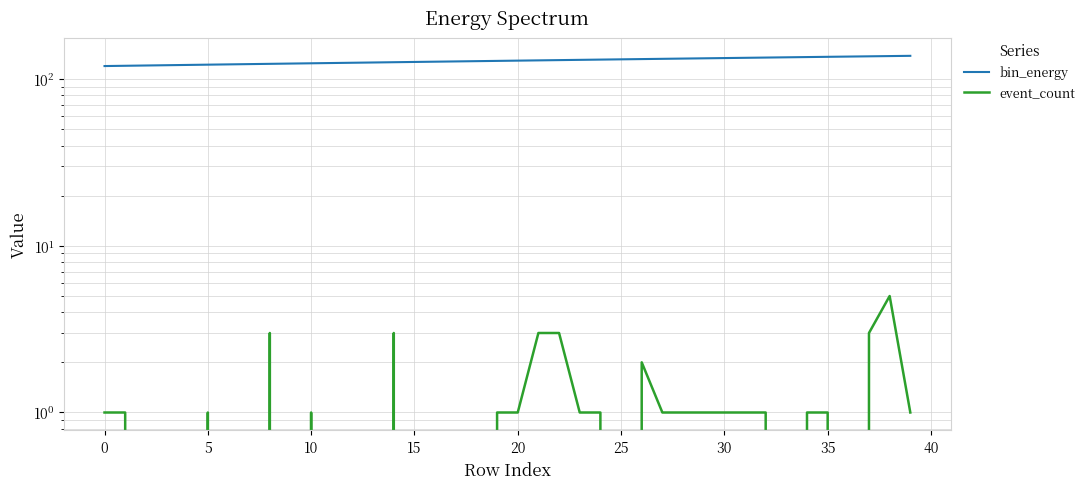

What is the difference between the event_count values at 14 and 17?

3.0